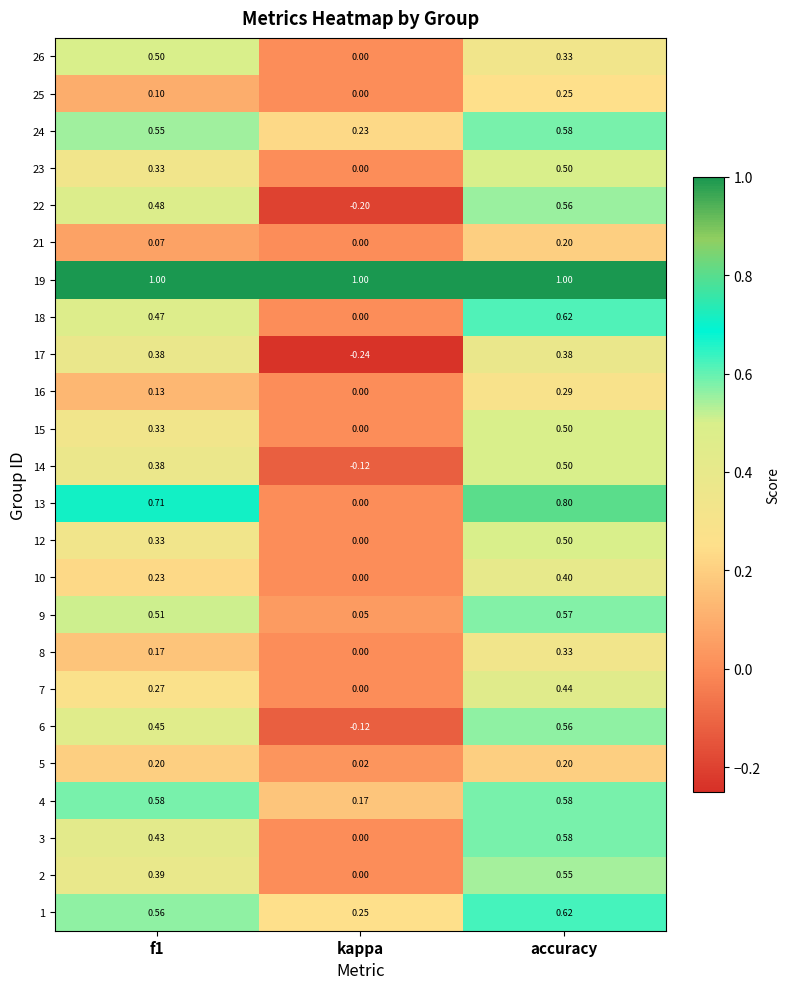

At which category does the chart reach its minimum across all series?

kappa